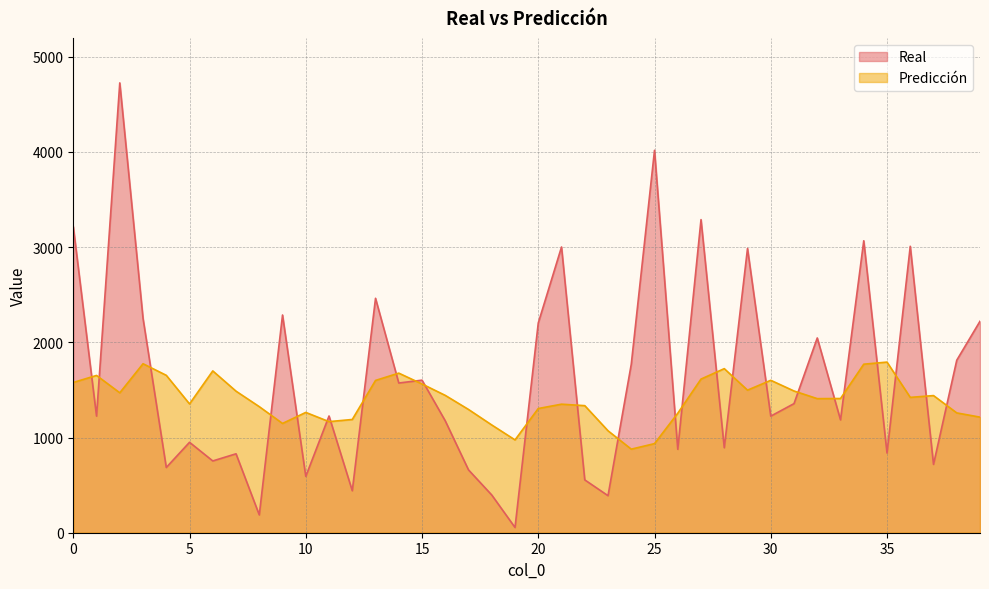

Rank the series at 5 from lowest to highest value.

Real, Predicción